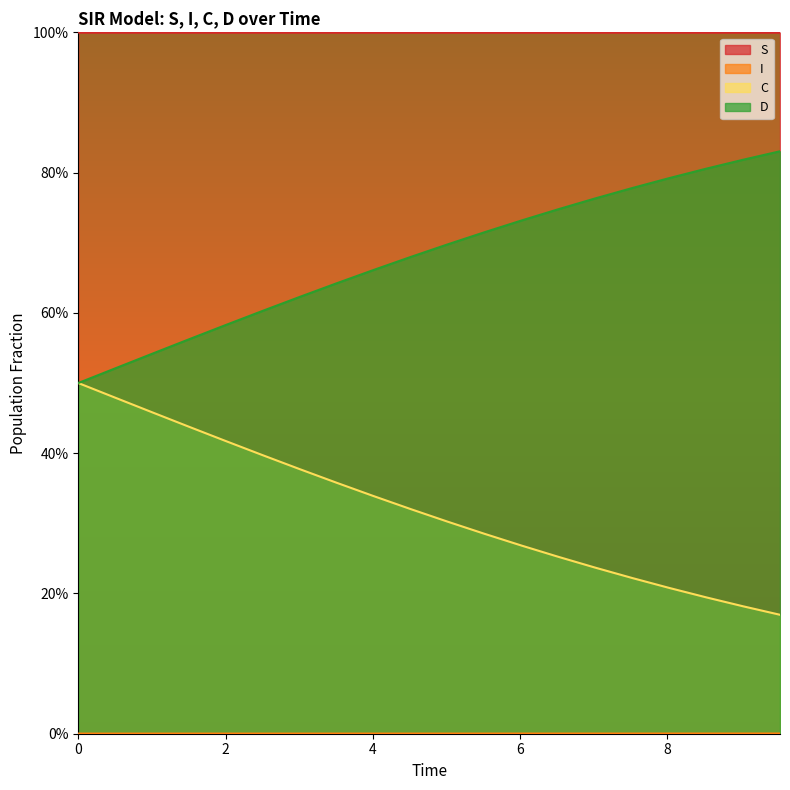

Rank the series by their average value, from highest to lowest.

S, D, C, I